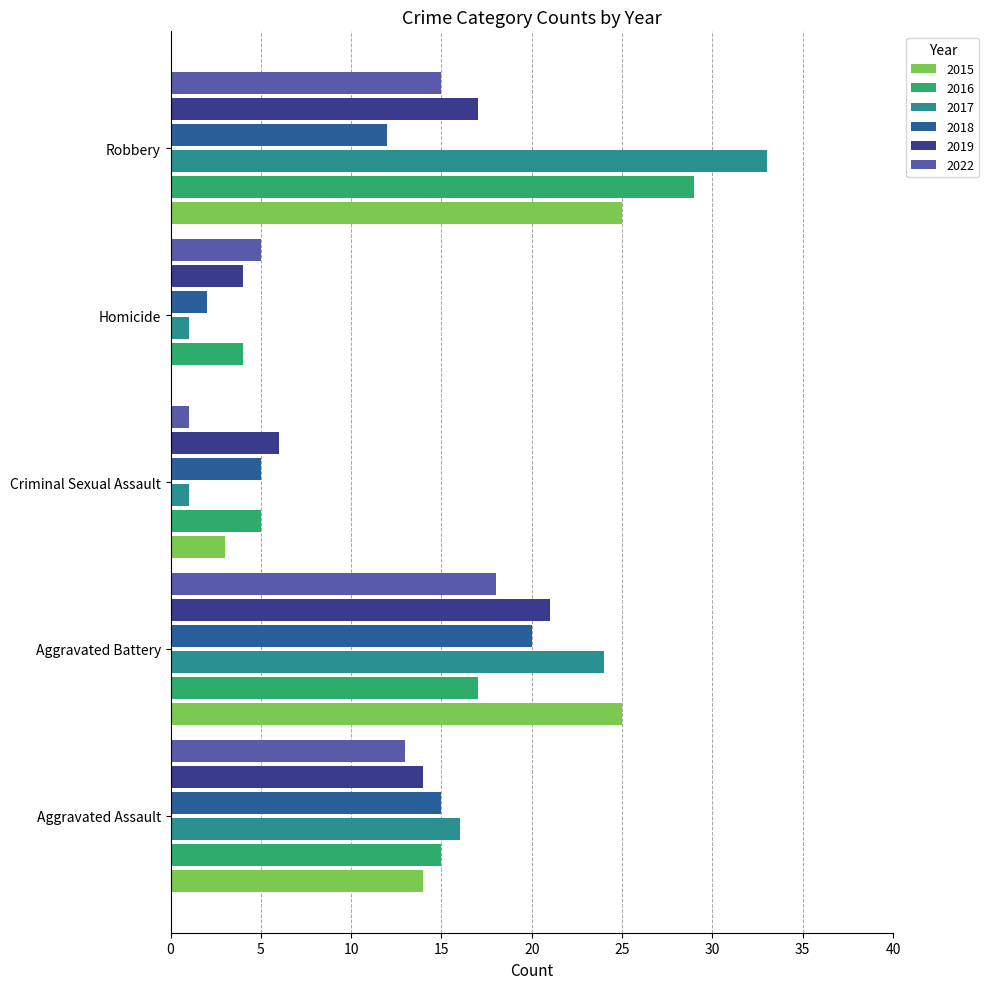

The value of 2018 at Aggravated Assault is 15. True or false?

True